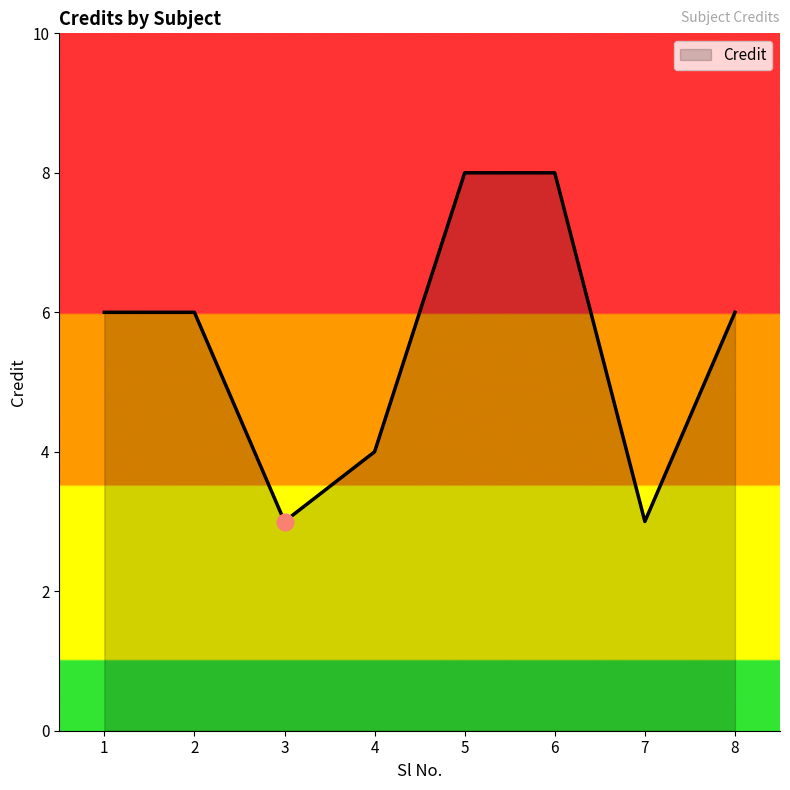

What value does the data have at 1?

6